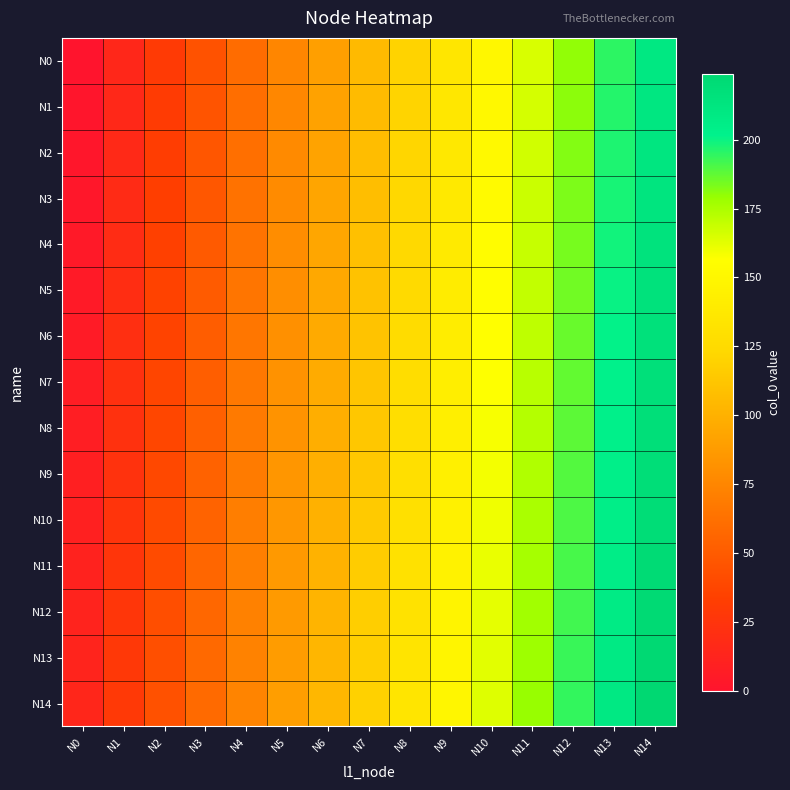

At how many categories does at least one series exceed 104?

8